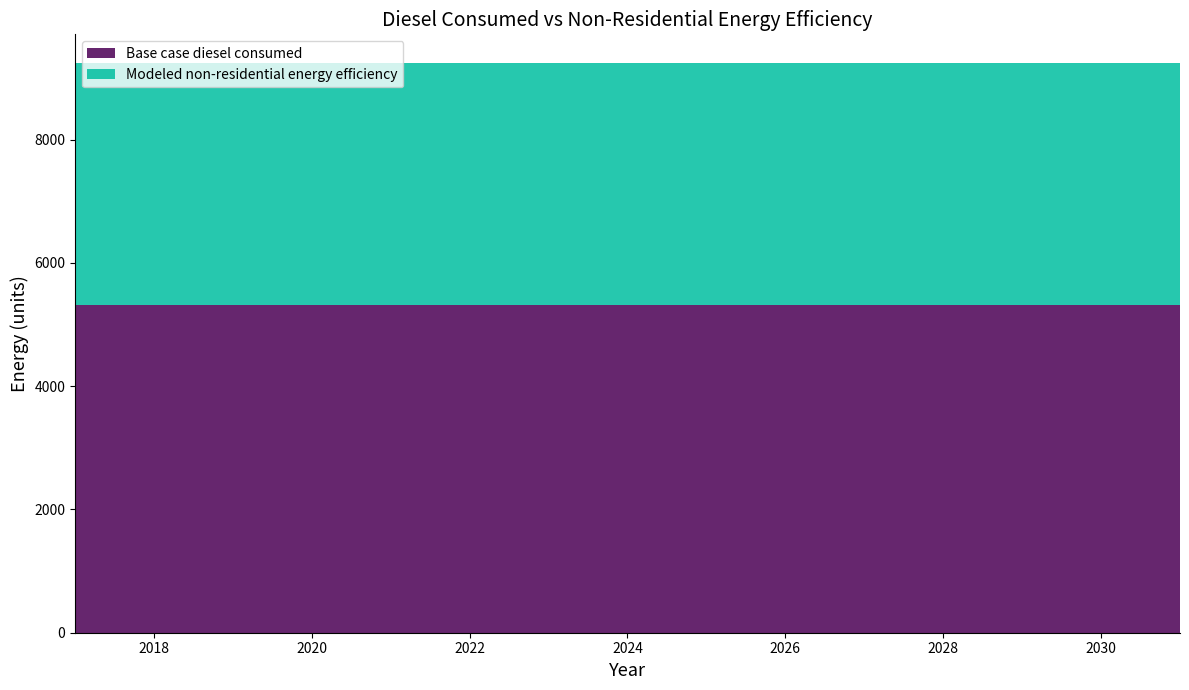

Reading left to right, transcribe all the data shown in this chart.

Base case diesel consumed: 2017=5314.2	2018=5314.2	2019=5314.2	2020=5314.2	2021=5314.2	2022=5314.2	2023=5314.2	2024=5314.2	2025=5314.2	2026=5314.2	2027=5314.2	2028=5314.2	2029=5314.2	2030=5314.2	2031=5314.2
Modeled non-residential energy efficiency: 2017=3932.5	2018=3932.5	2019=3932.5	2020=3932.5	2021=3932.5	2022=3932.5	2023=3932.5	2024=3932.5	2025=3932.5	2026=3932.5	2027=3932.5	2028=3932.5	2029=3932.5	2030=3932.5	2031=3932.5